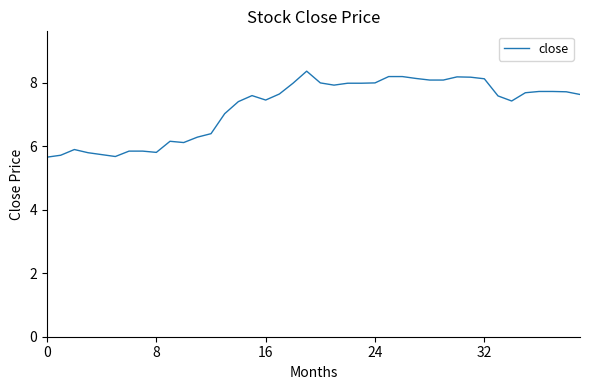

What is the maximum value shown in the chart?

8.4